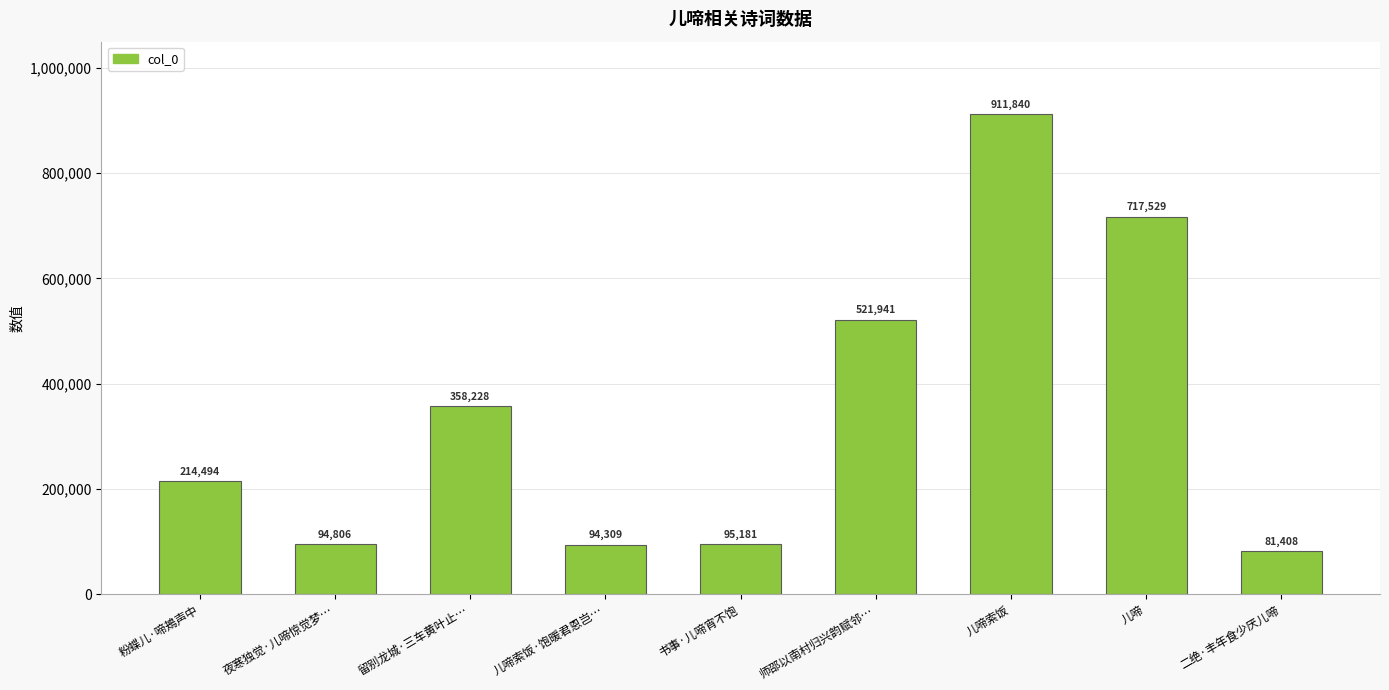

Reading left to right, what are all the values shown in this chart?

粉蝶儿·啼鴂声中=214494	夜寒独觉·儿啼惊觉梦…=94806	留别龙城·三车黄叶止…=358228	儿啼索饭·饱暖君恩岂…=94309	书事·儿啼宵不饱=95181	师邵以南村归兴韵赋邻…=521941	儿啼索饭=911840	儿啼=717529	二绝·丰年食少厌儿啼=81408